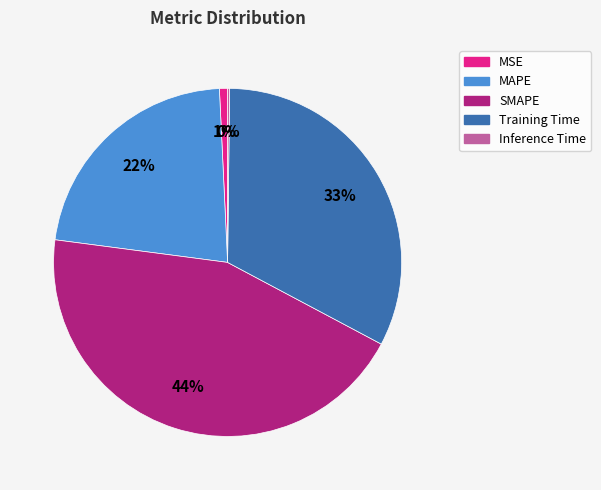

To the nearest percent, what is the difference between the SMAPE and MAPE slice percentages?

22%